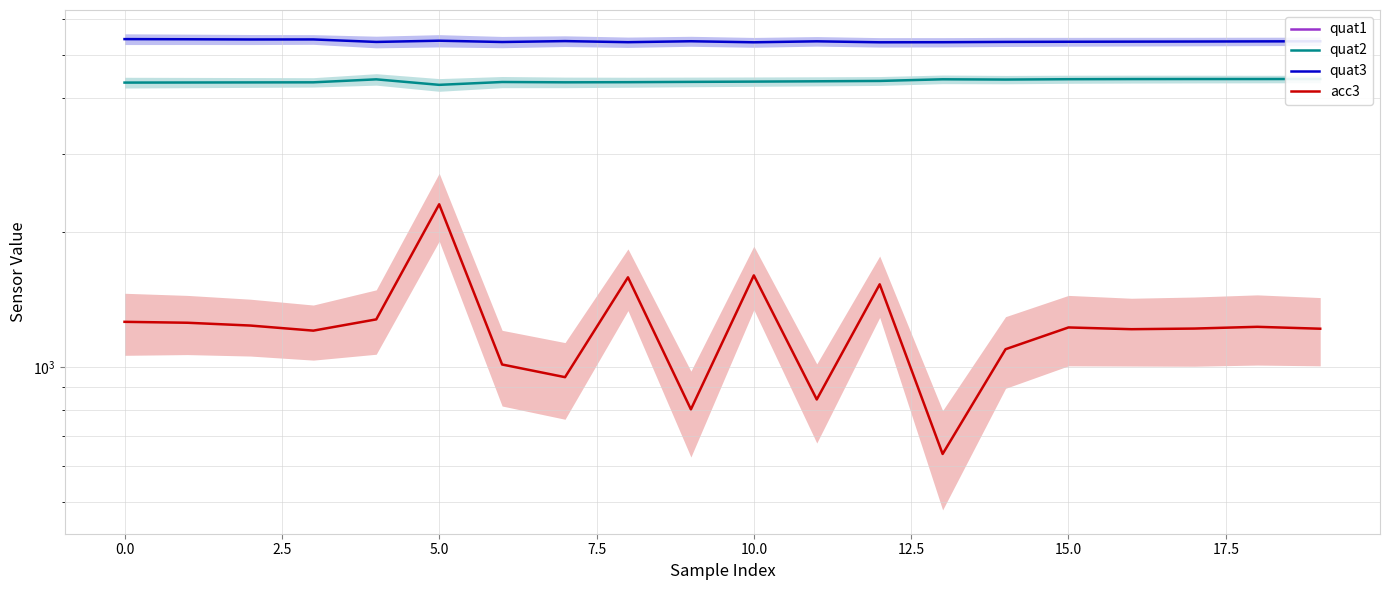

Which series has the widest spread of values?

acc3